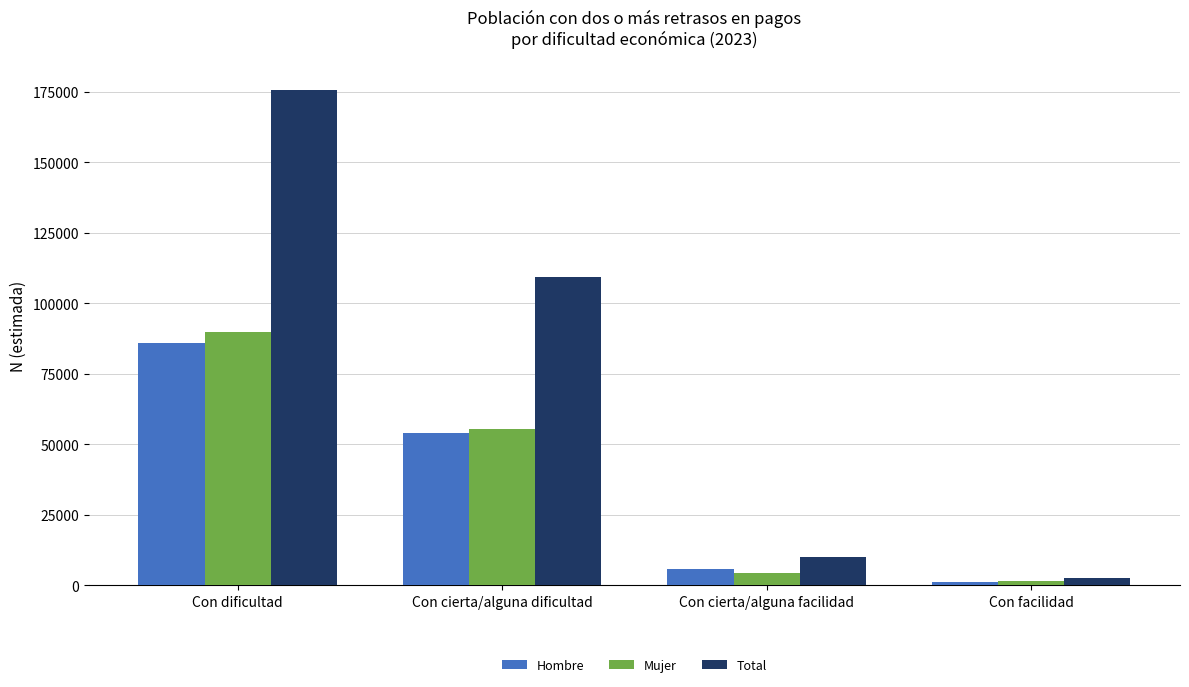

Does the chart contain stacked bars?

No